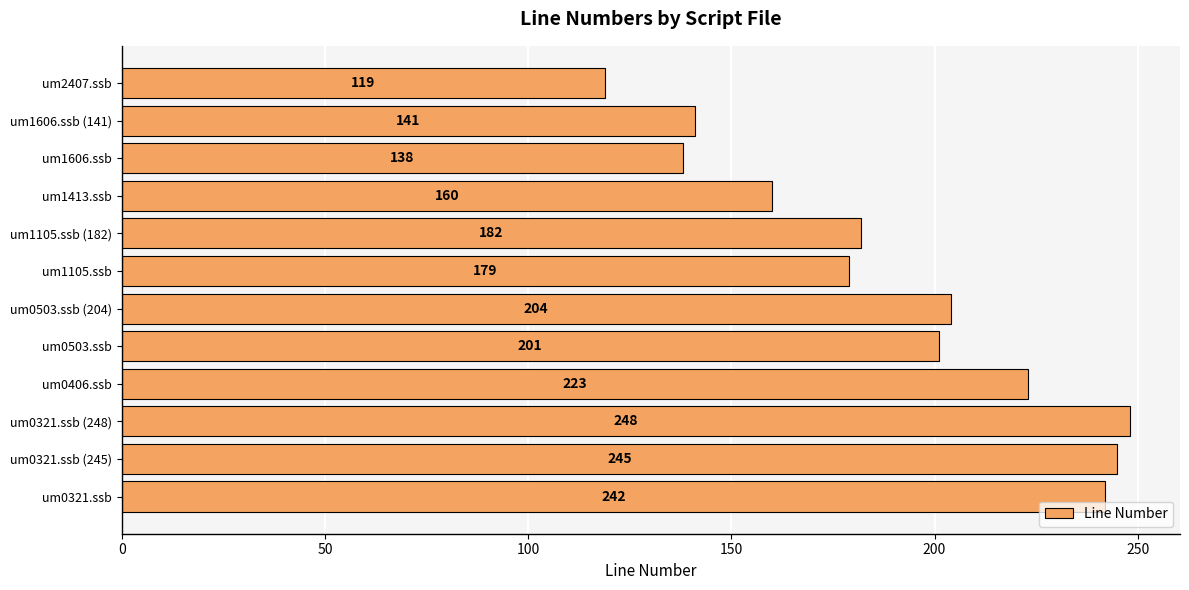

Is it true that the value at um2407.ssb is 188?

False